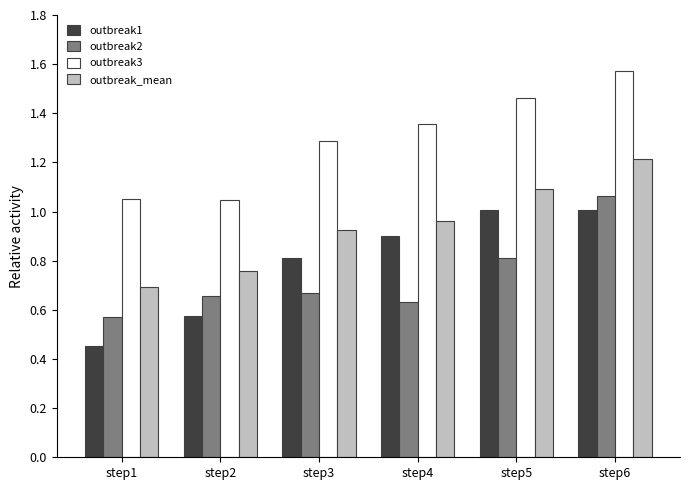

What is the difference between the outbreak1 values at step2 and step1?

0.1